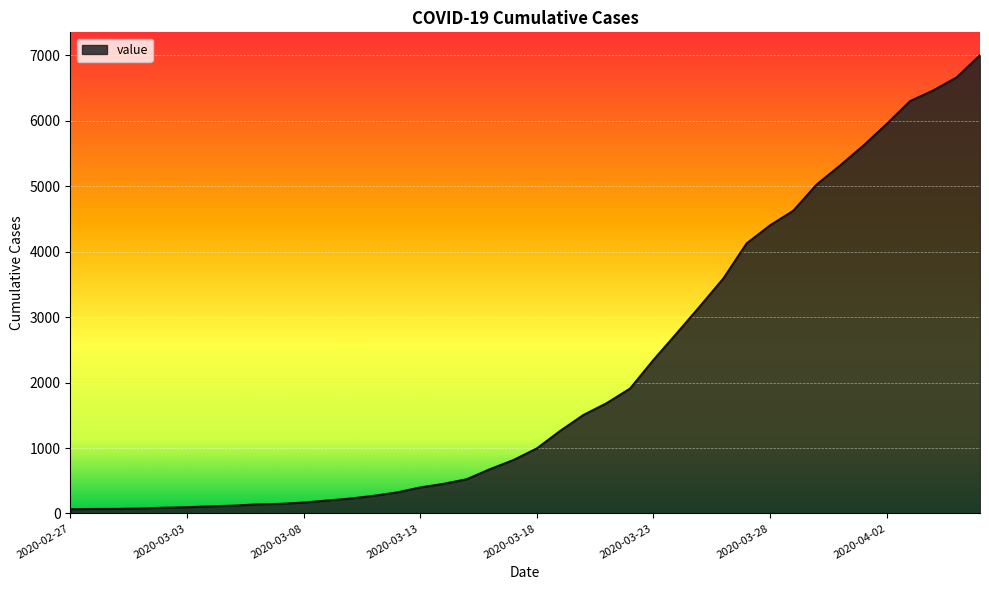

What is the difference between the maximum and minimum values?

6939